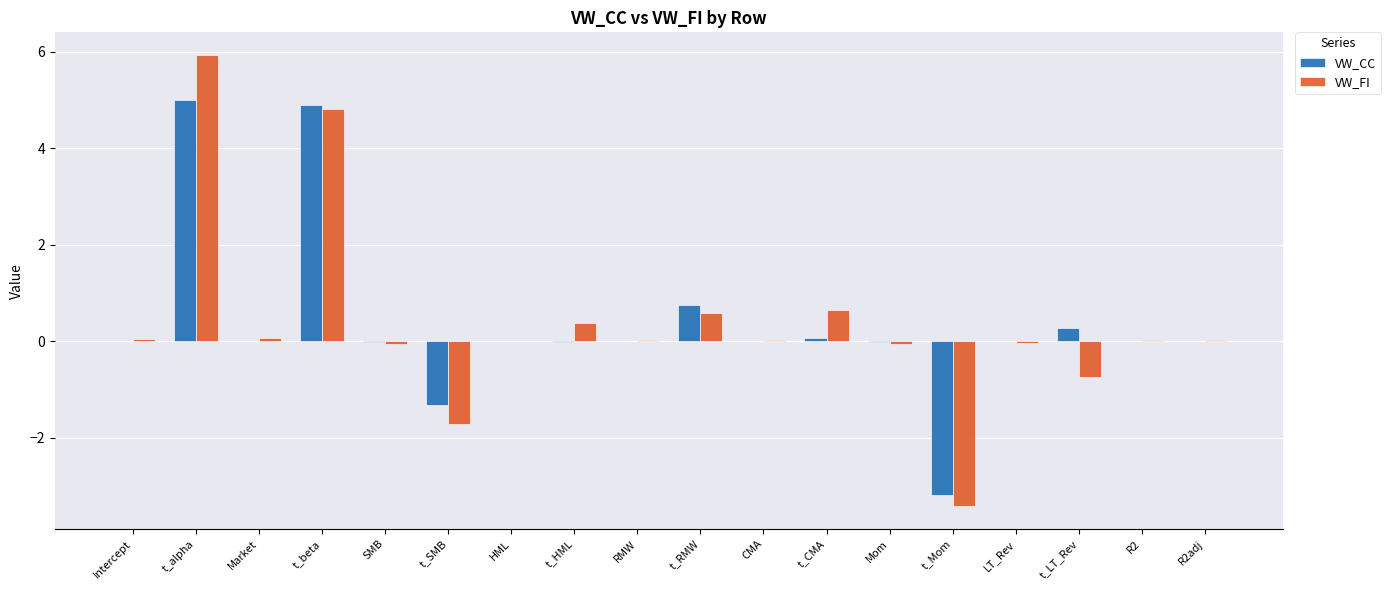

At which category is the sum across all series the highest?

t_alpha